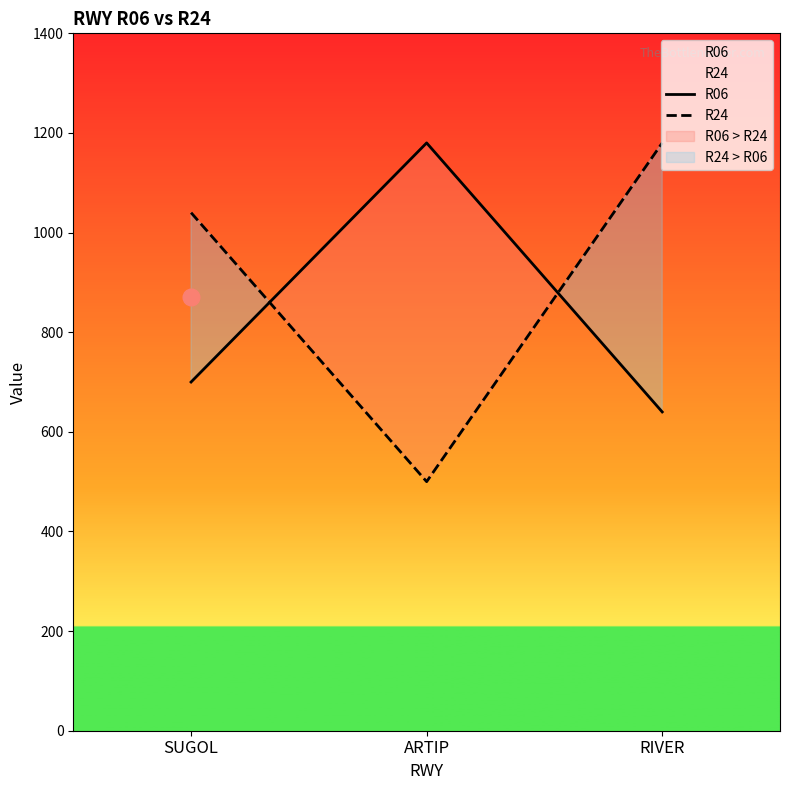

How many lines are shown in the chart?

2